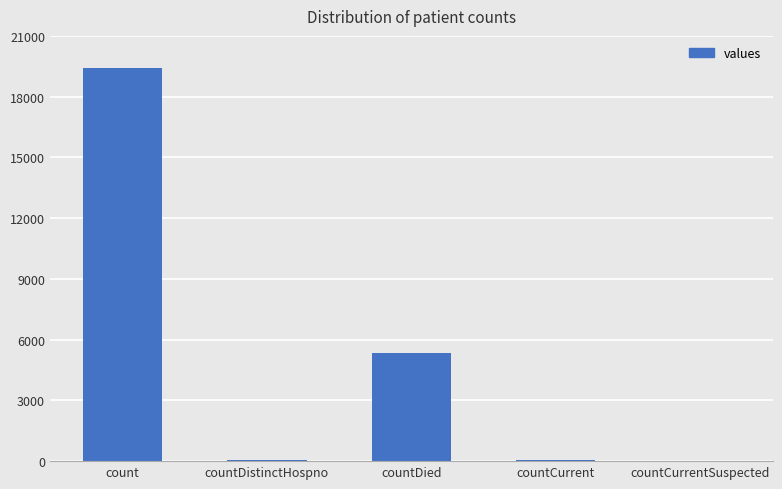

What is the sum of all values?

24875